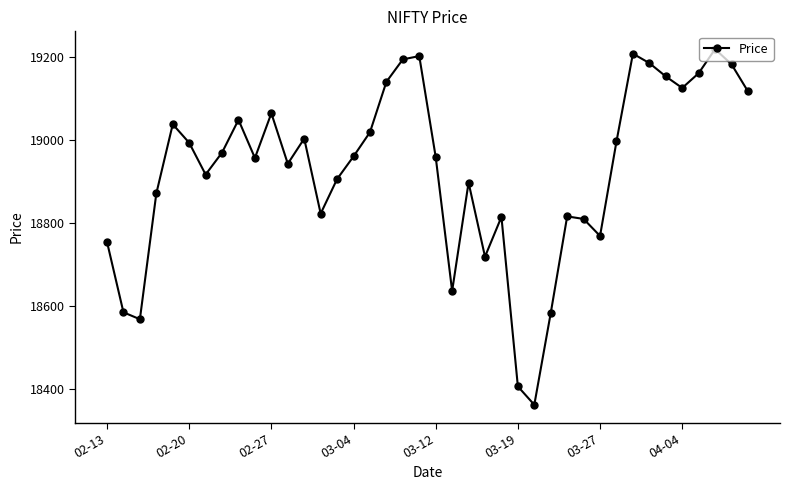

What is the value of the 23rd point from the left?

18897.1